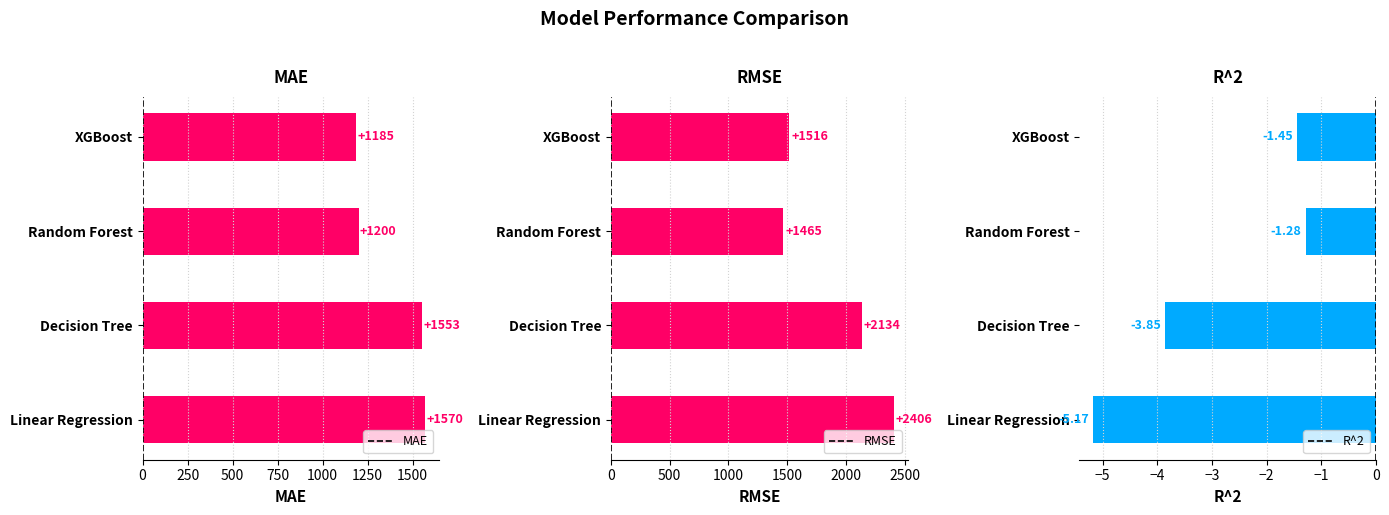

What are all the series names shown in the legend?

MAE, RMSE, R^2